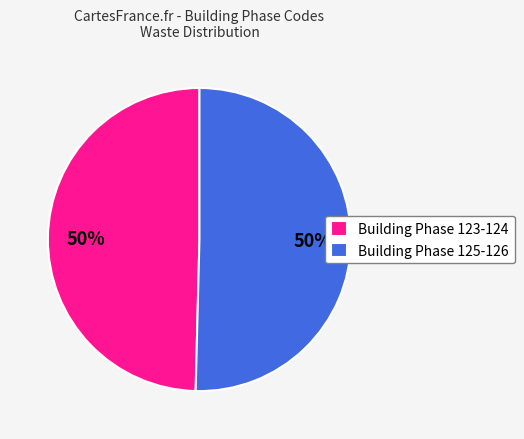

What percentage is the Building Phase 125-126 slice, to the nearest percent?

50%